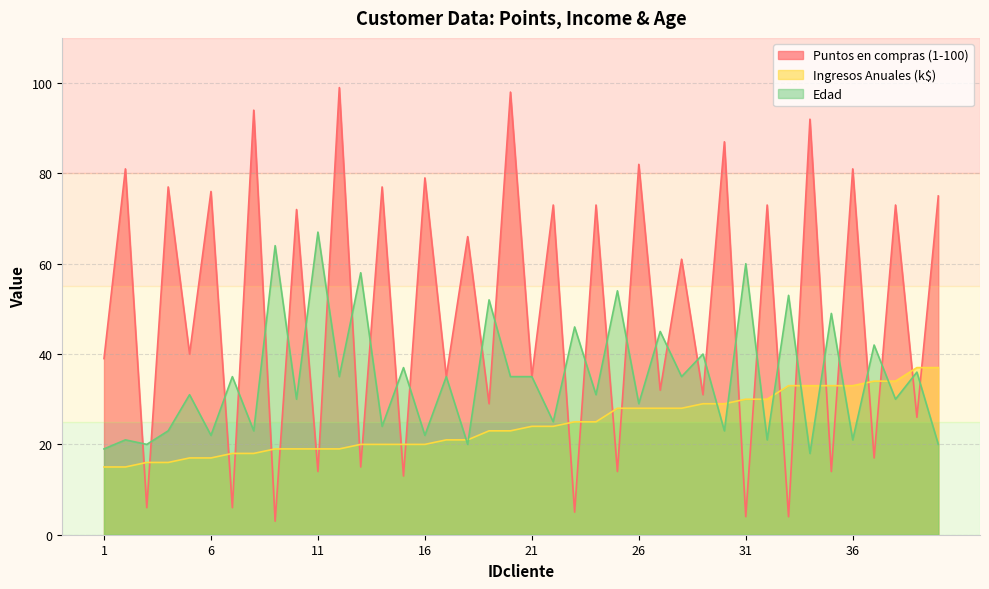

True or false: Puntos en compras (1-100) has a value of 99 at 12.

True